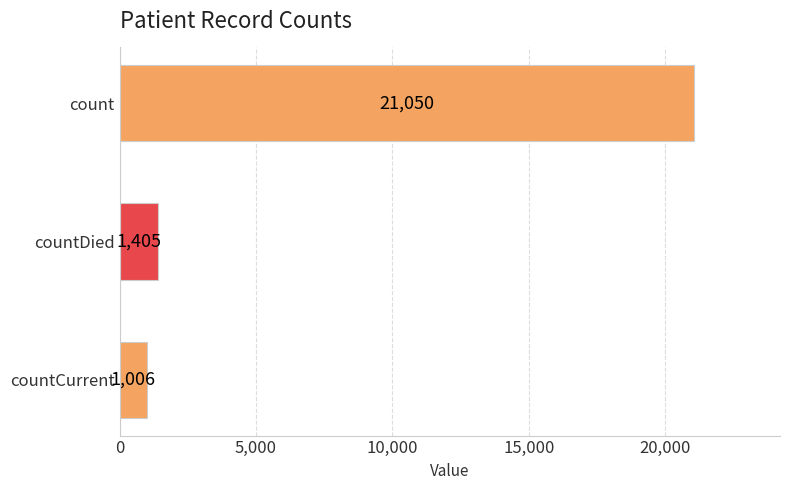

Are the bars horizontal?

Yes